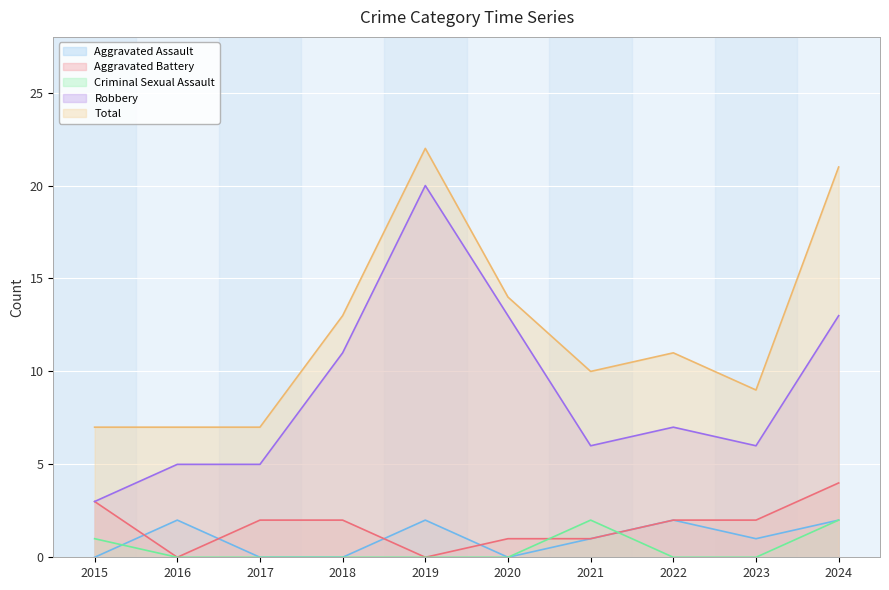

True or false: Criminal Sexual Assault has a value of 3 at 2024.

False